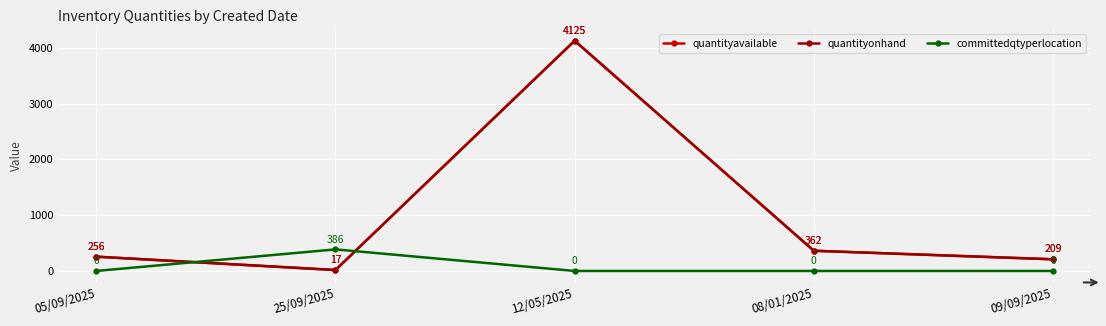

Is this an area chart (filled region under the line)?

No